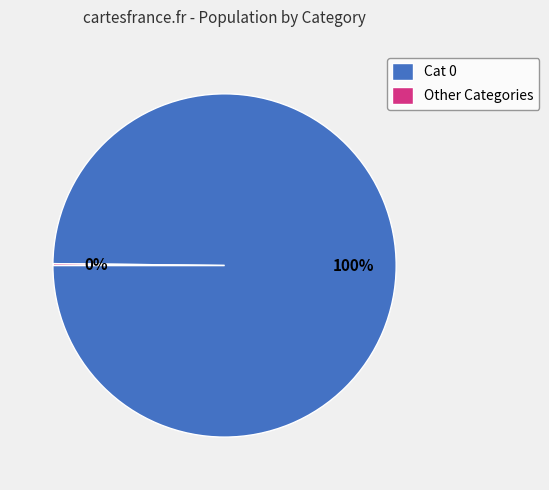

What is the largest slice in the pie chart?

Cat 0